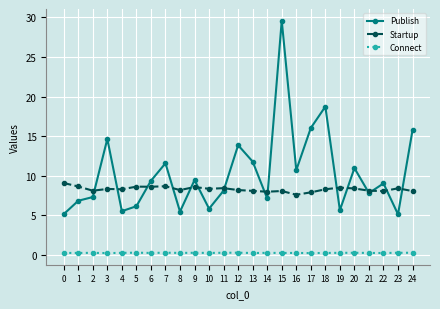

Where is the first local minimum for Publish?

4